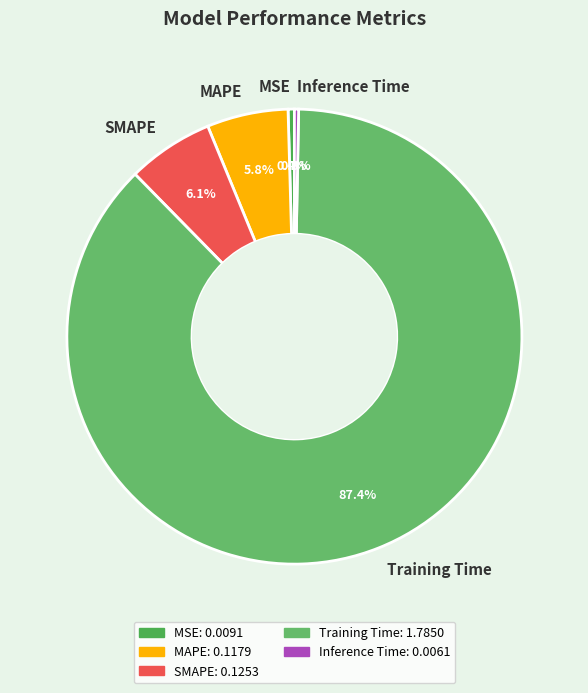

What percentage is NOT represented by MSE?

99.6%